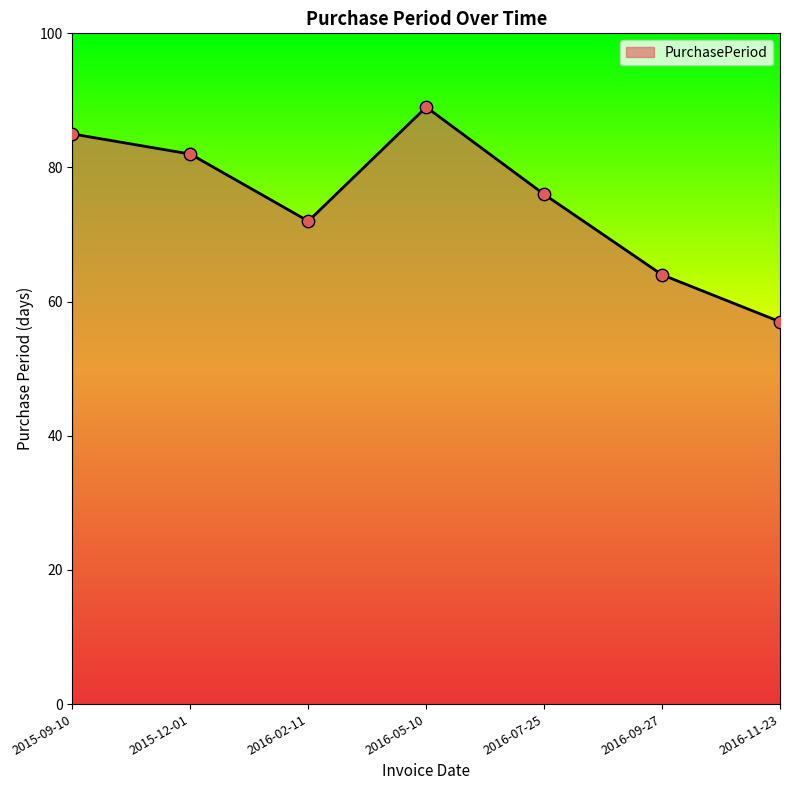

Which has a higher value, 2015-09-10 or 2016-11-23?

2015-09-10